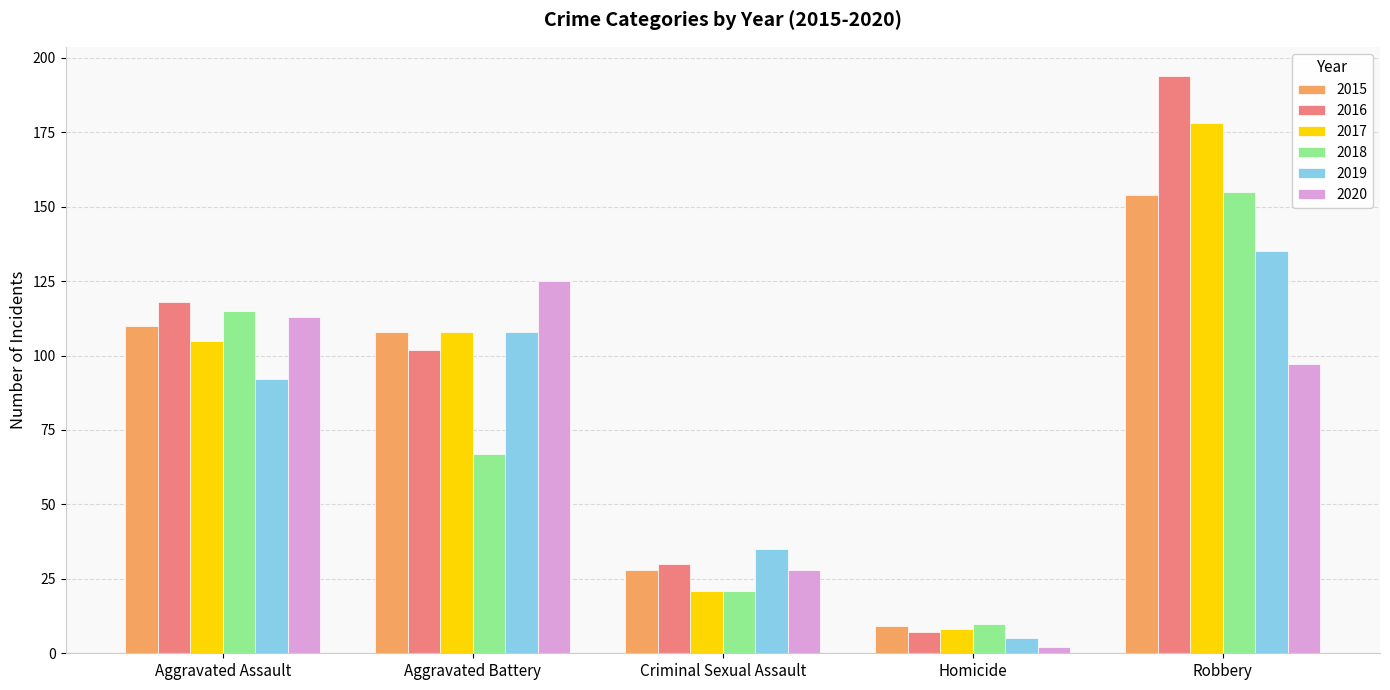

What is the label of the 4th bar from the left?

Homicide